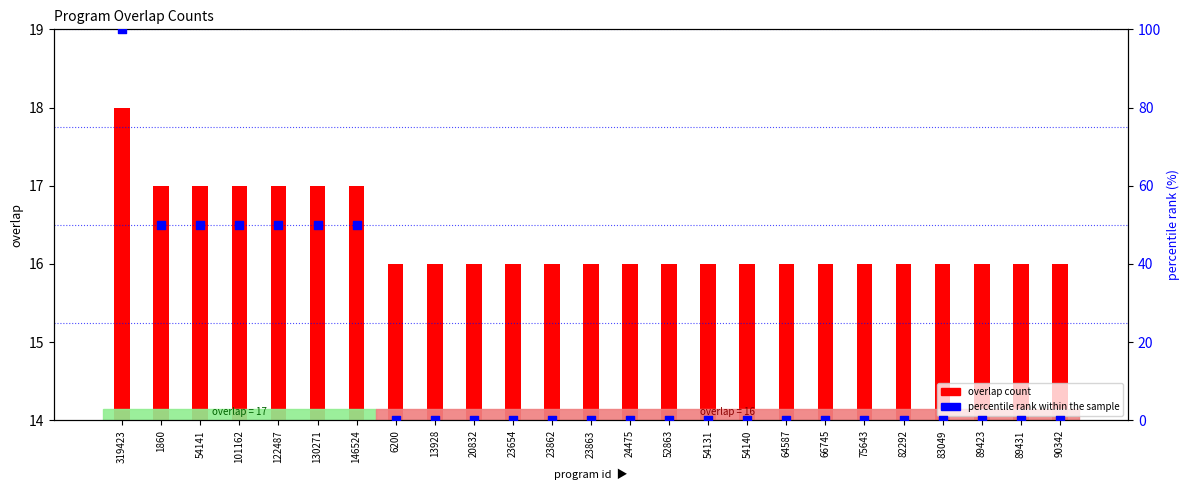

Is the value of percentile rank within the sample at 54140 greater than the value of overlap count at 75643?

No